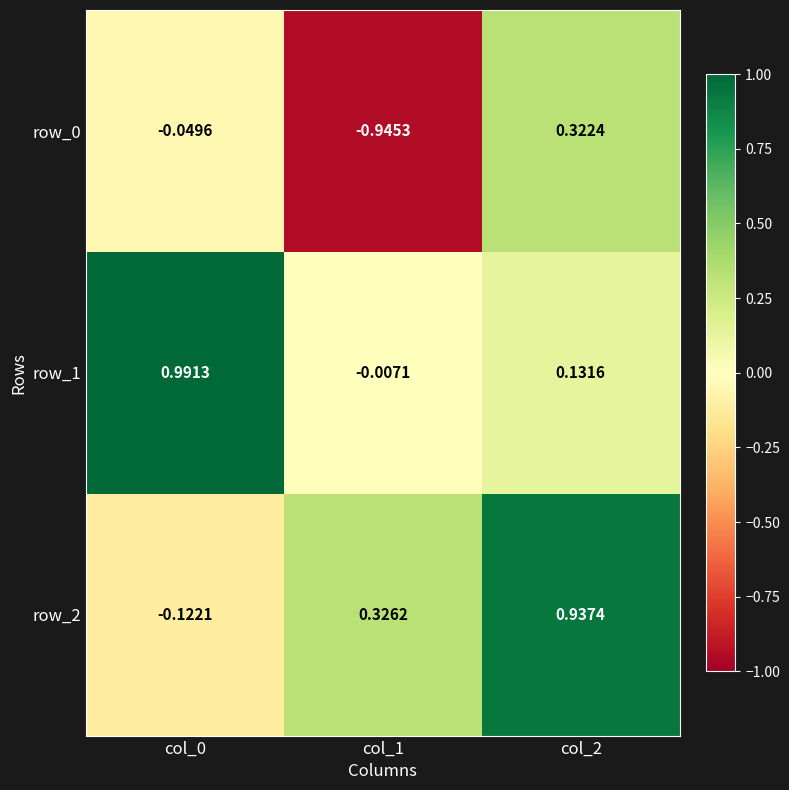

The row_1 series shows 1.5 at col_0. True or false?

False